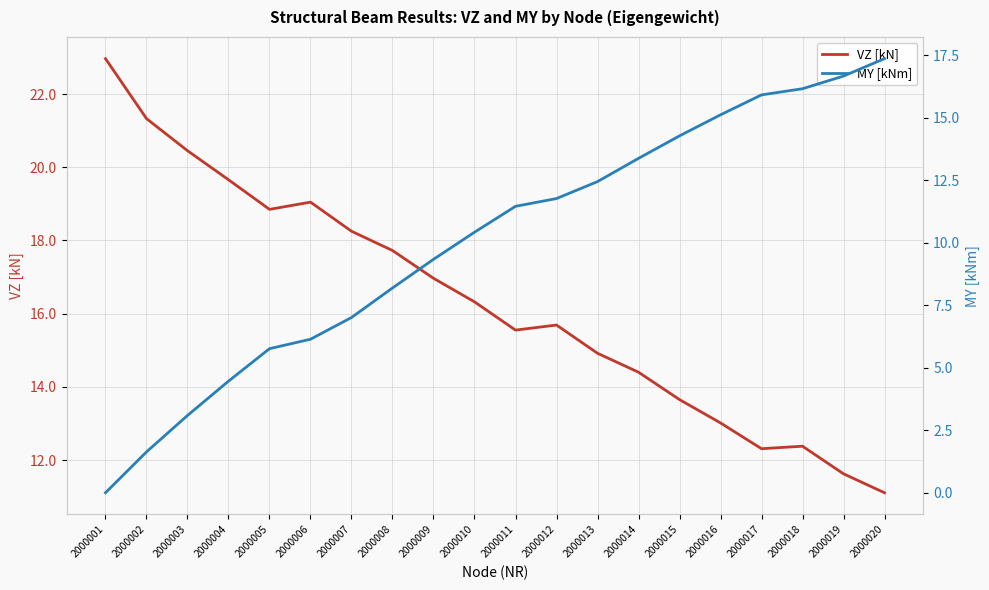

What is the sum of the VZ [kN] values at 2000011 and 2000015?

29.2